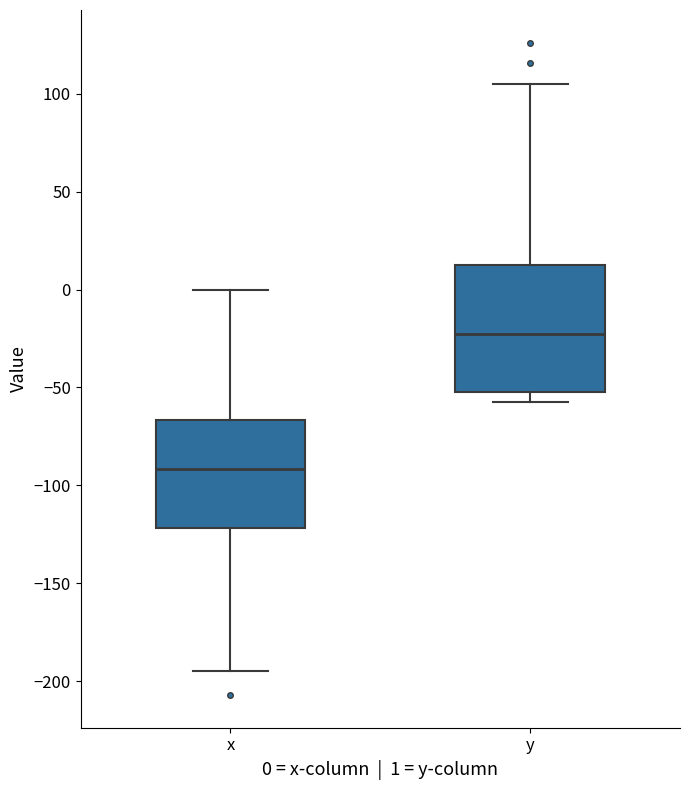

Which box is the tallest, from its lower edge to its upper edge?

y